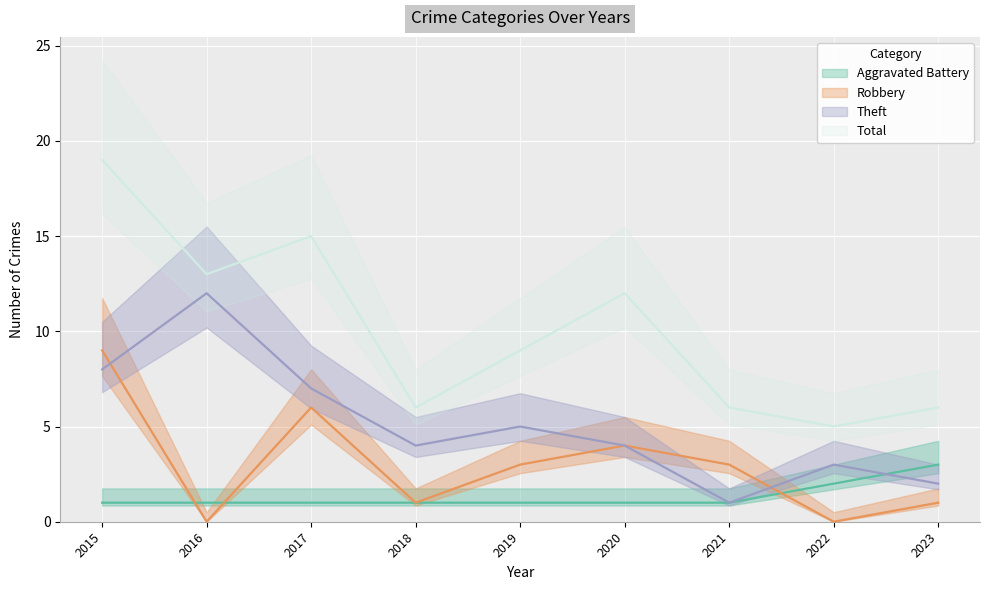

Rank the series by their average value, from lowest to highest.

Aggravated Battery, Robbery, Theft, Total